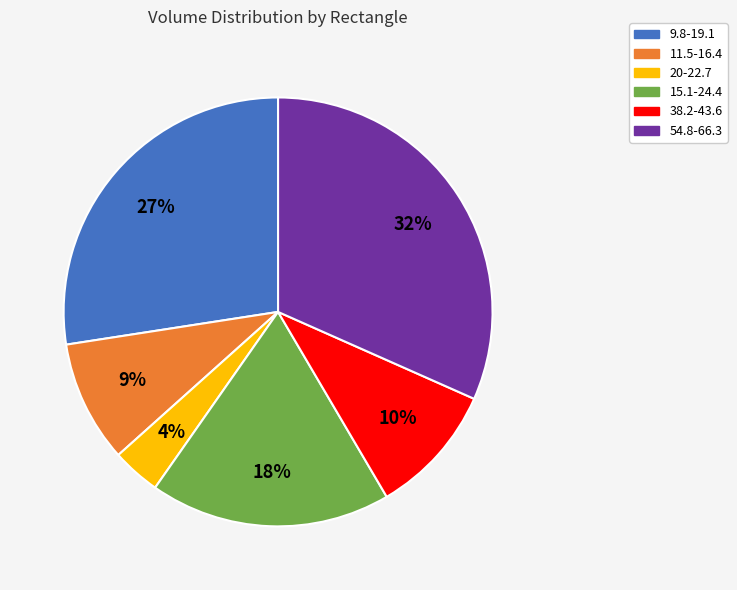

To the nearest percent, what is the difference between the largest and smallest slice percentages?

28%